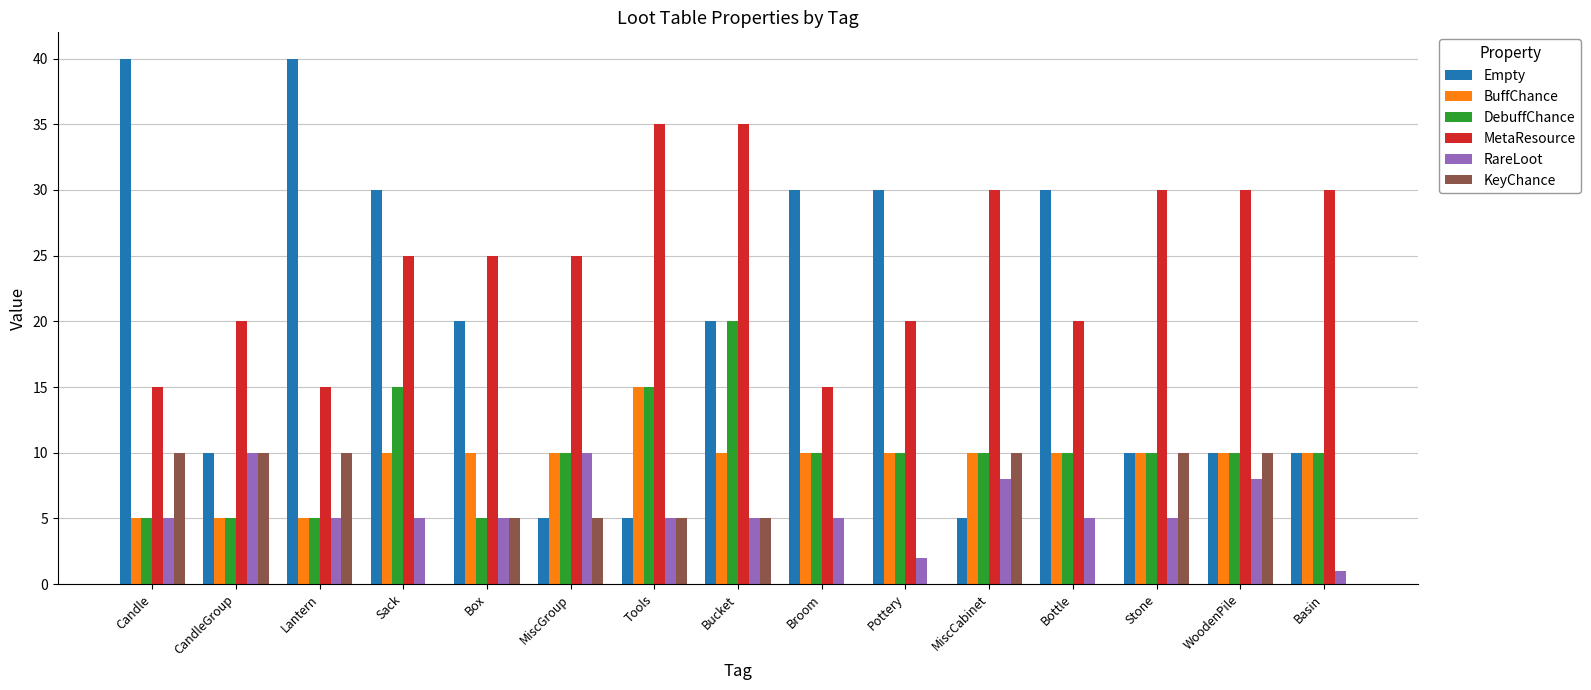

What is the maximum value shown in the chart?

40